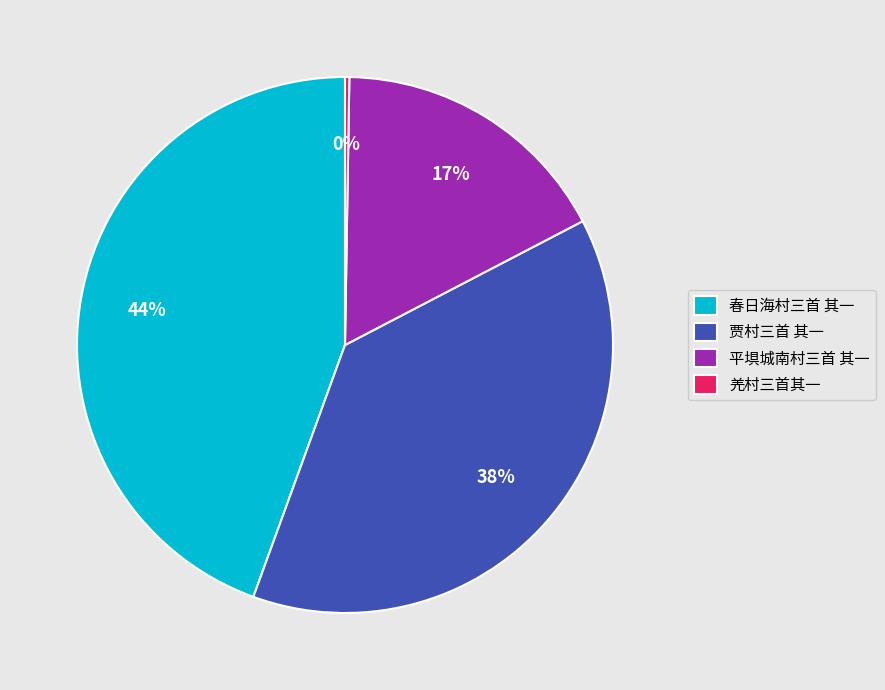

To the nearest percent, what portion does 贾村三首 其一 represent?

38%